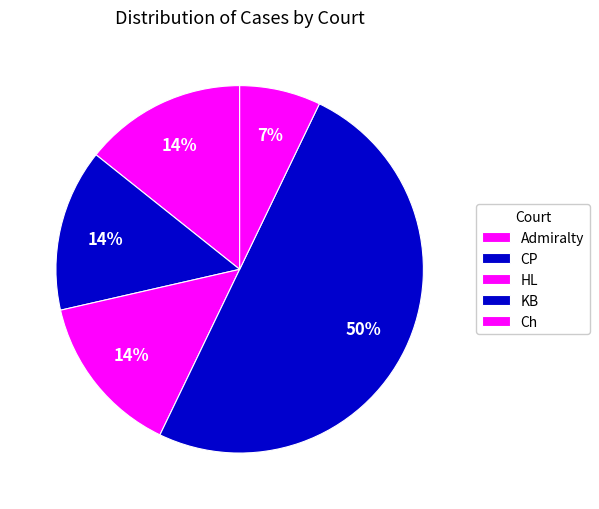

The HL slice represents 14% of the pie. True or false?

True